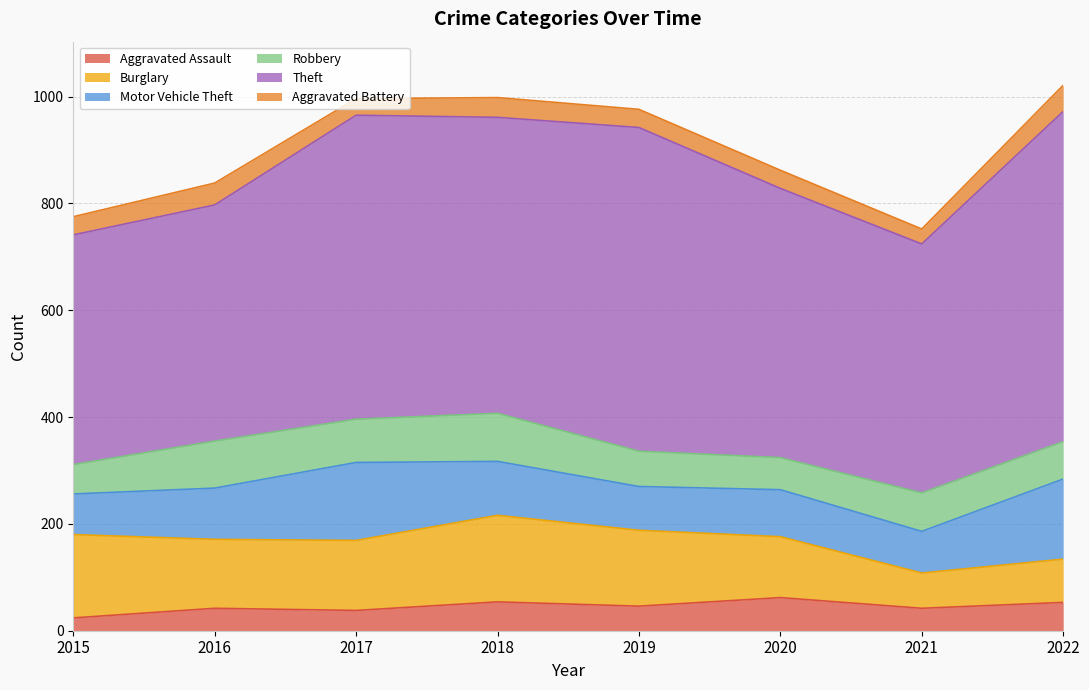

List the series in order of their peak value, highest first.

Theft, Burglary, Motor Vehicle Theft, Robbery, Aggravated Assault, Aggravated Battery